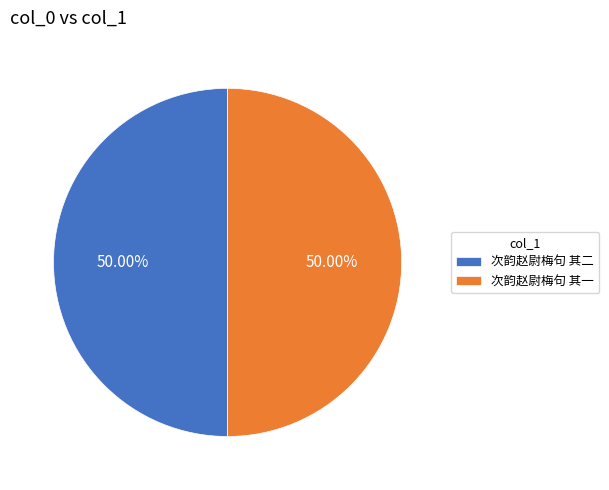

What percentage is the 次韵赵尉梅句 其一 slice, to the nearest percent?

50%